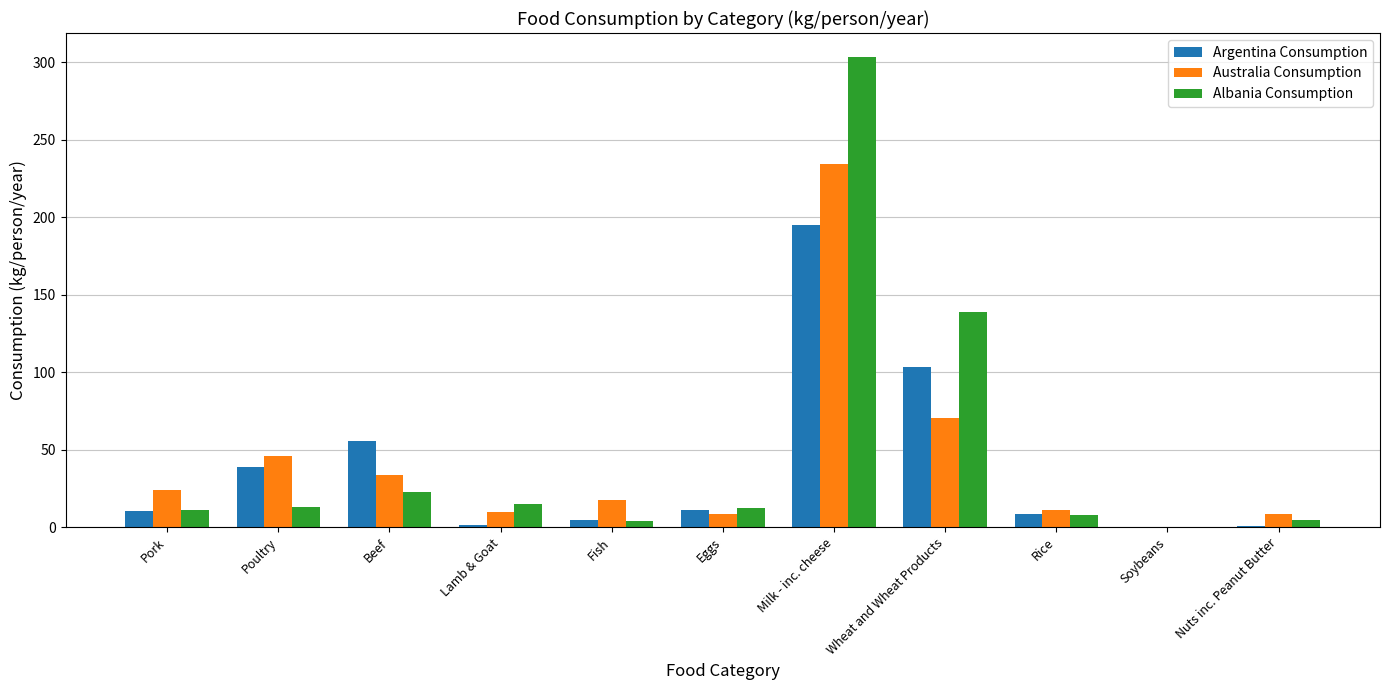

Between Milk - inc. cheese and Nuts inc. Peanut Butter, which series saw the biggest shift?

Albania Consumption